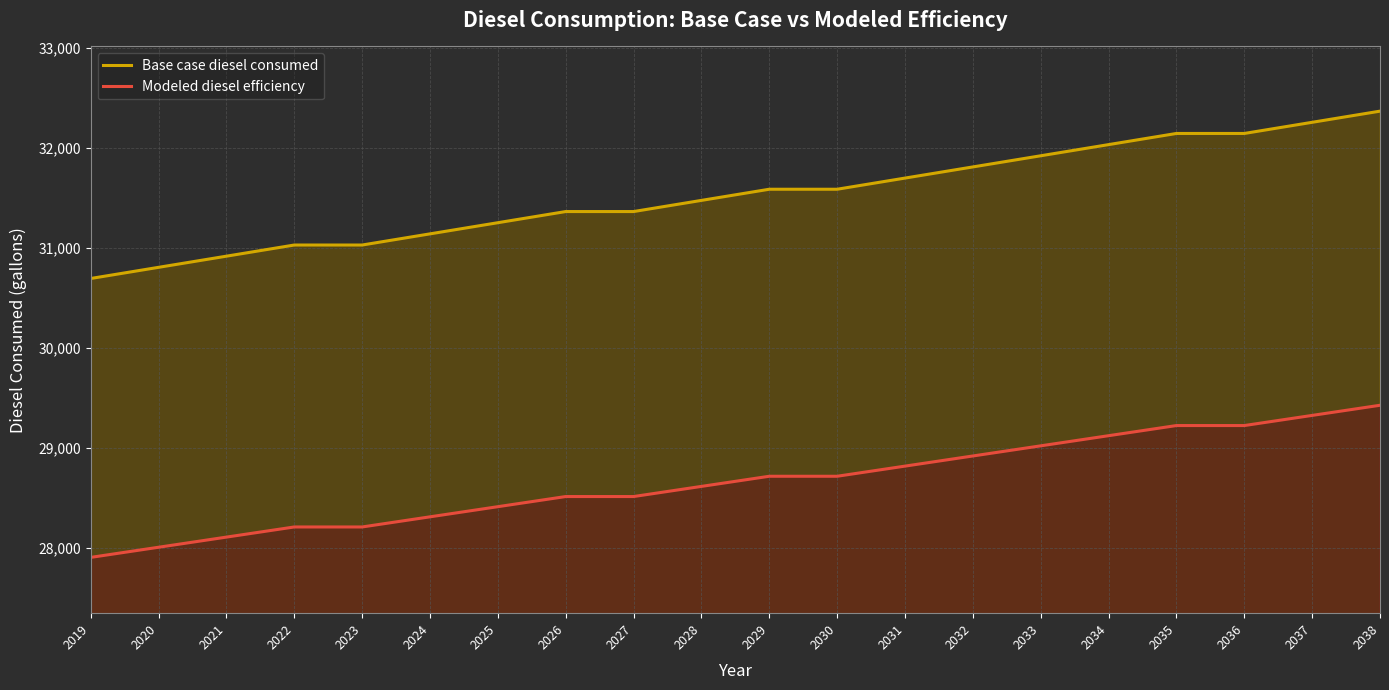

Rank the categories by Base case diesel consumed value from highest to lowest.

2038, 2037, 2035, 2036, 2034, 2033, 2032, 2031, 2029, 2030, 2028, 2026, 2027, 2025, 2024, 2022, 2023, 2021, 2020, 2019